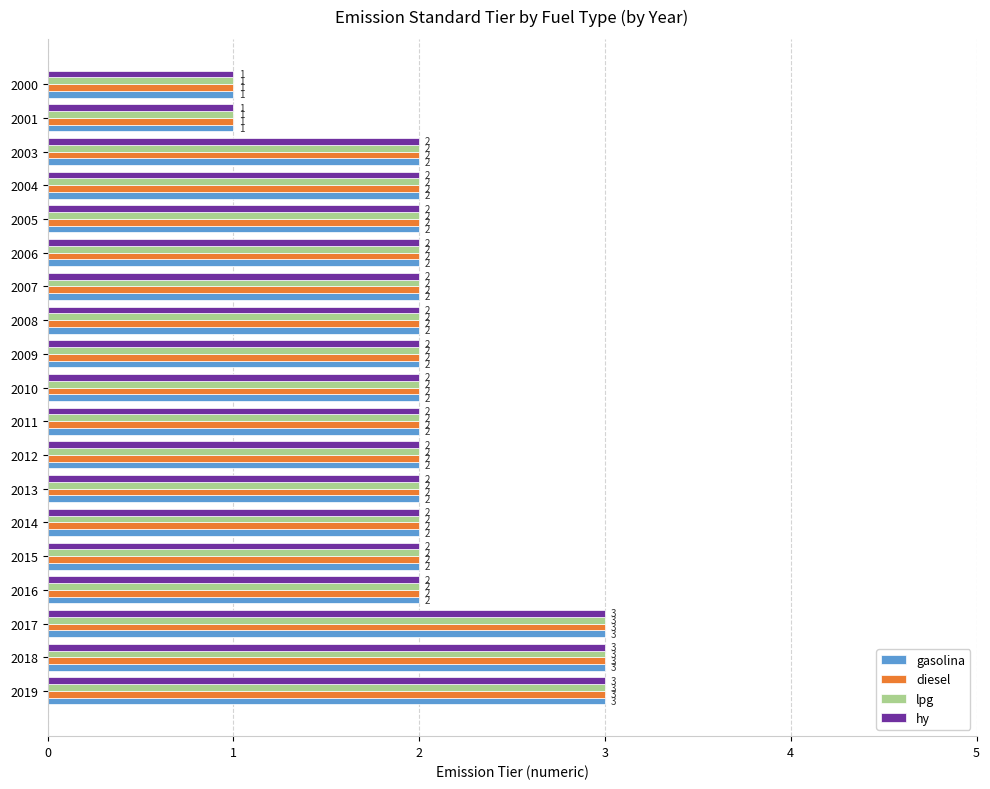

Is it true that lpg equals 1 at 2004?

False